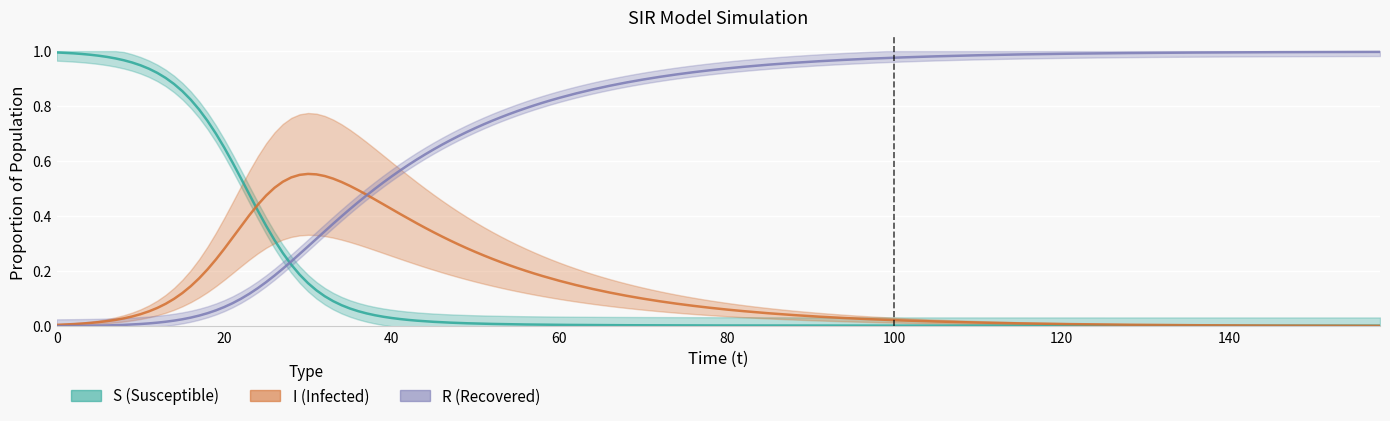

What is the sum of all S values?

19.9